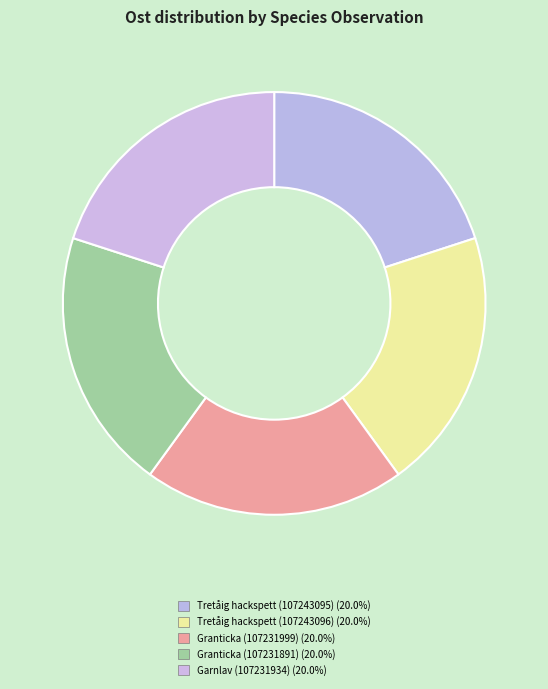

How many slices are in this pie chart?

5